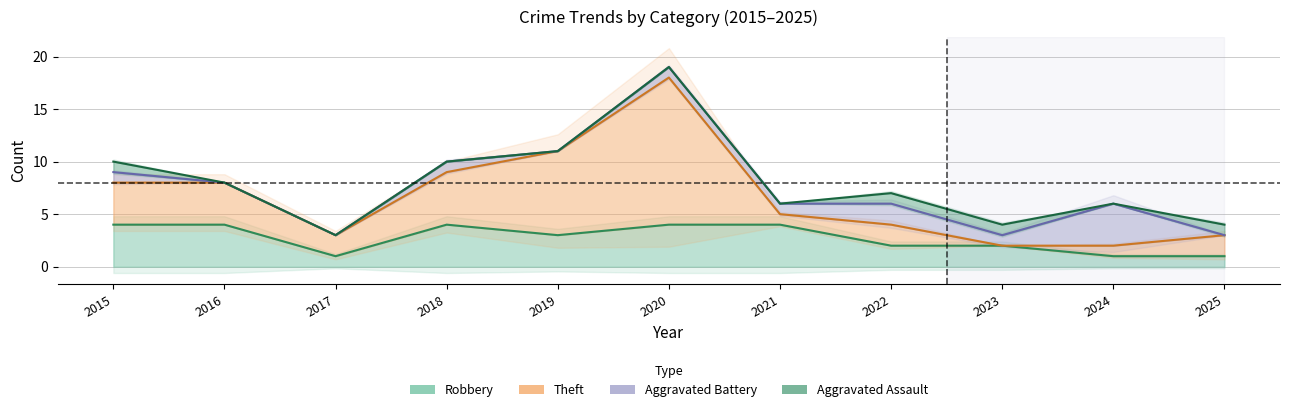

How many distinct data groups are displayed?

5